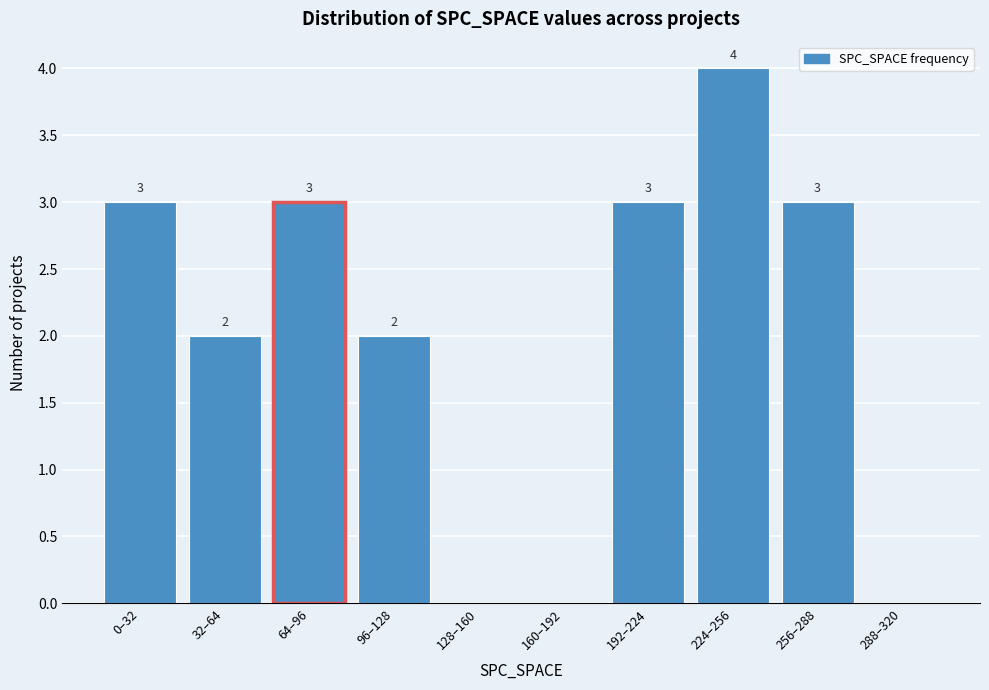

Reading right to left, transcribe all the data shown in this chart.

288–320=0	256–288=3	224–256=4	192–224=3	160–192=0	128–160=0	96–128=2	64–96=3	32–64=2	0–32=3